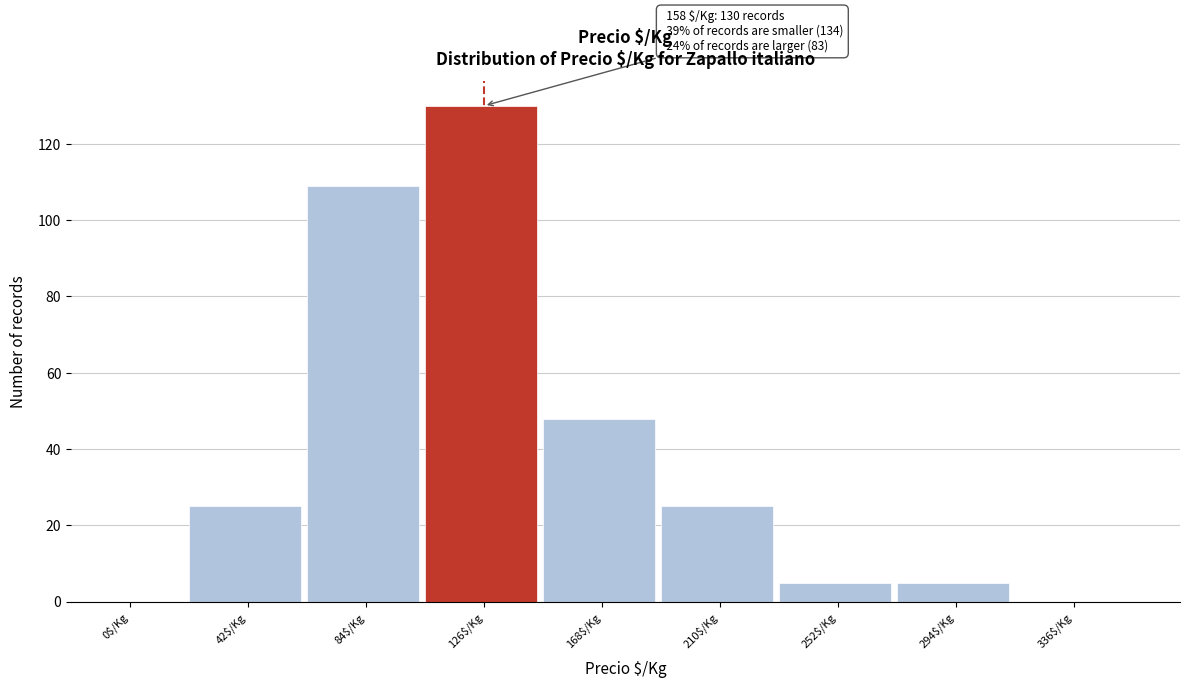

What is the sum of all values?

347